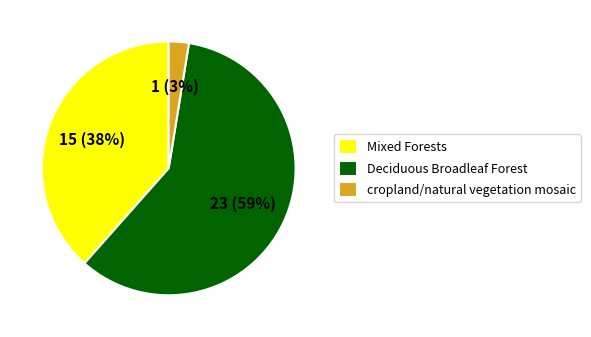

Is it true that Deciduous Broadleaf Forest is 59% of the pie?

True